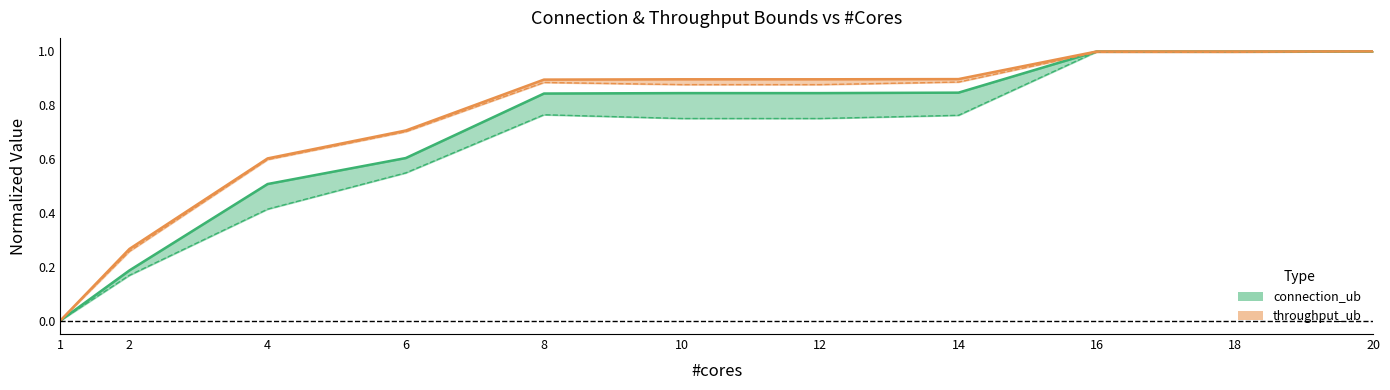

True or false: connection_he and throughput_ub intersect in this chart.

False